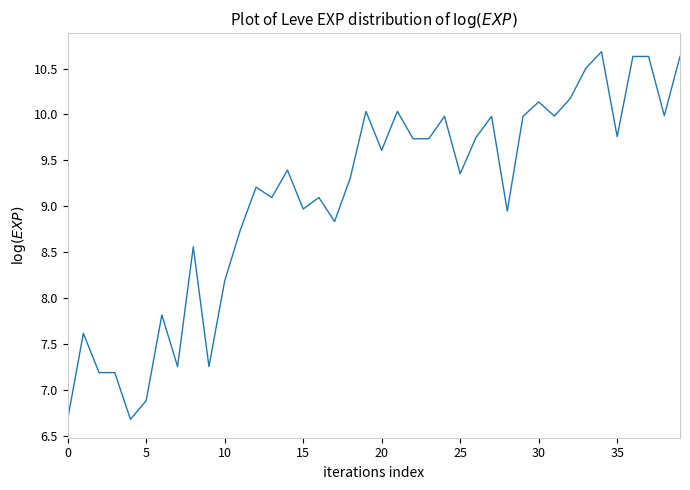

What is the maximum value shown in the chart?

10.7